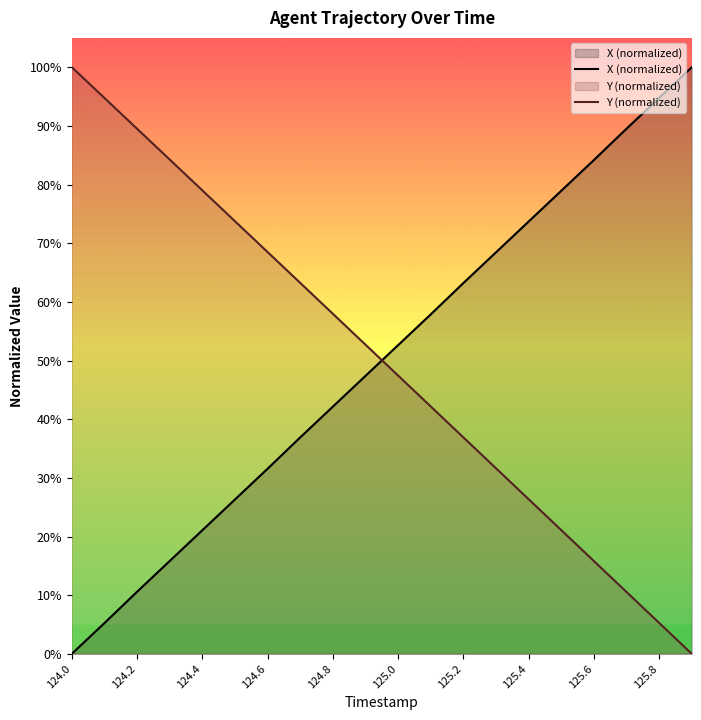

True or false: X (normalized) and Y (normalized) intersect in this chart.

True